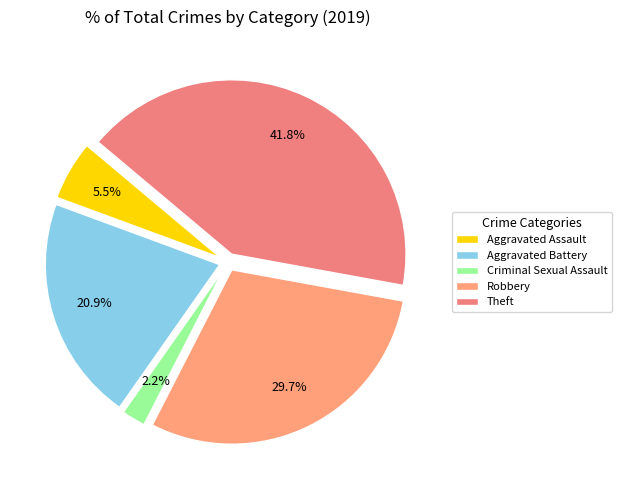

To the nearest percent, what percentage of the pie is Aggravated Assault?

5%